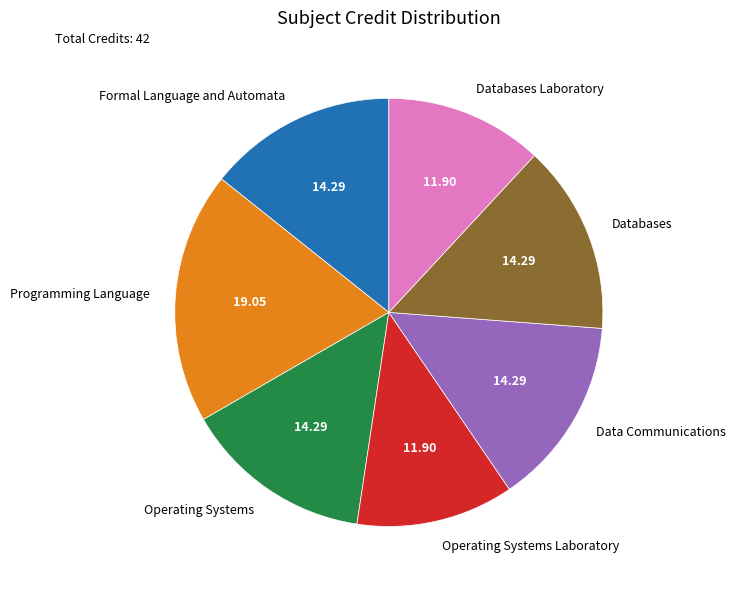

What is the largest slice in the pie chart?

Programming Language